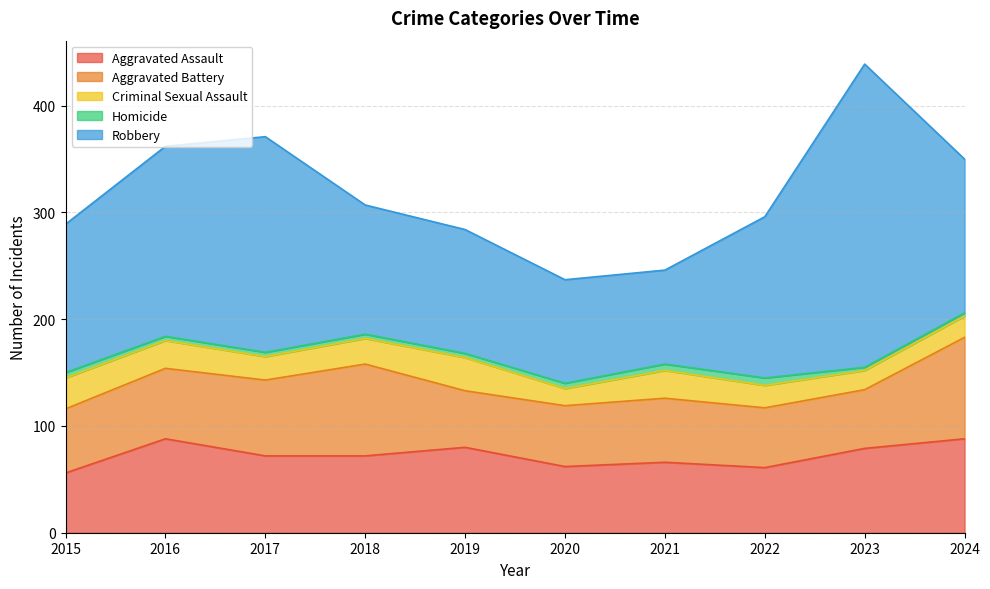

True or false: Criminal Sexual Assault has a value of 29 at 2015.

True